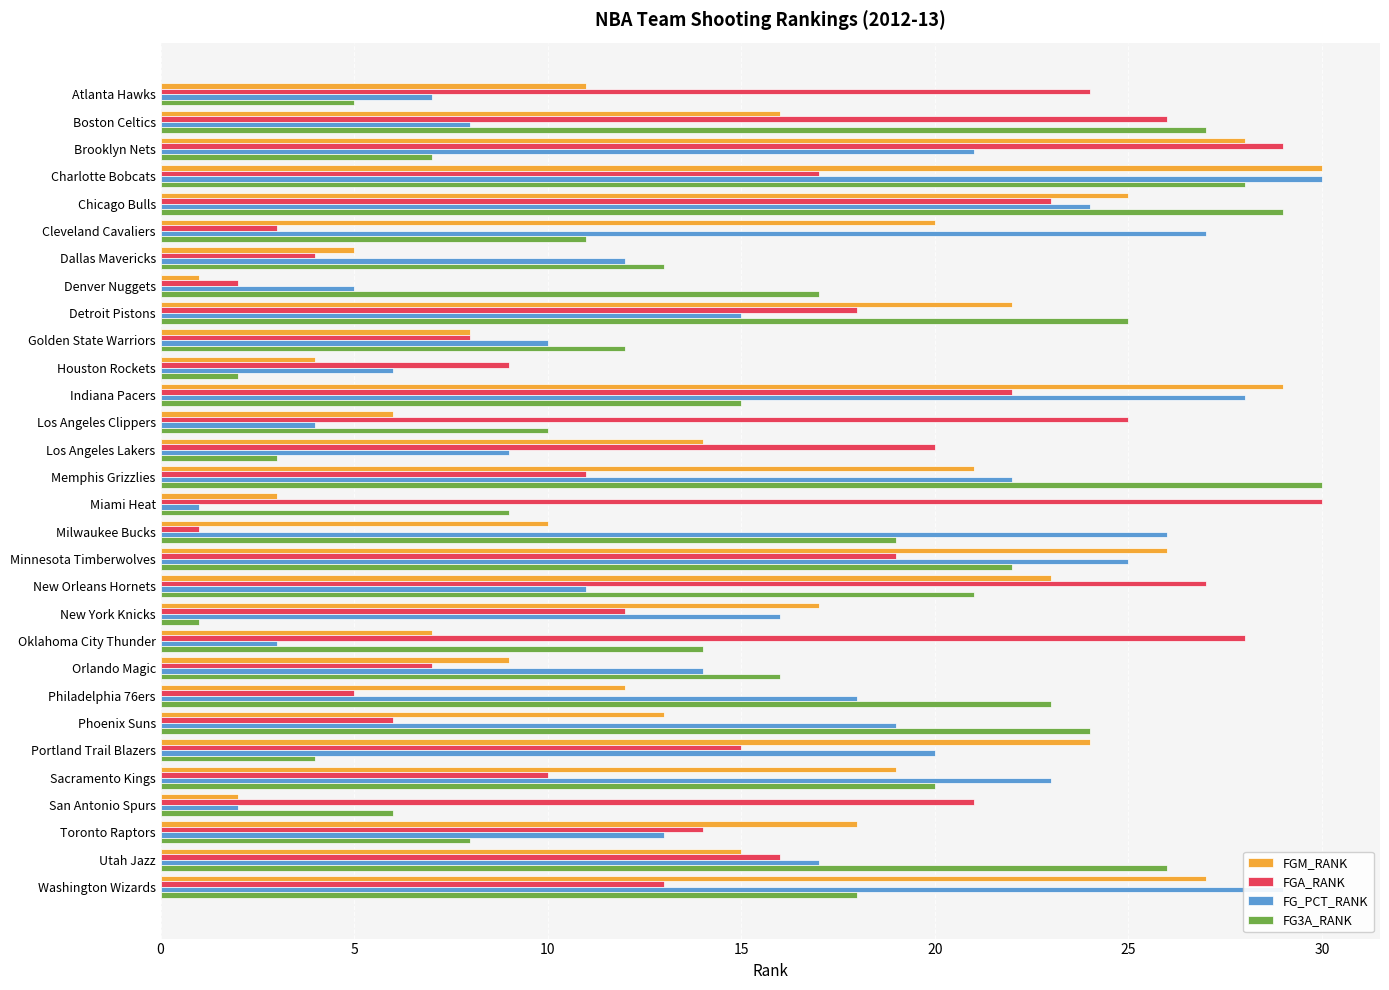

Is it true that FG_PCT_RANK equals 13 at Toronto Raptors?

True